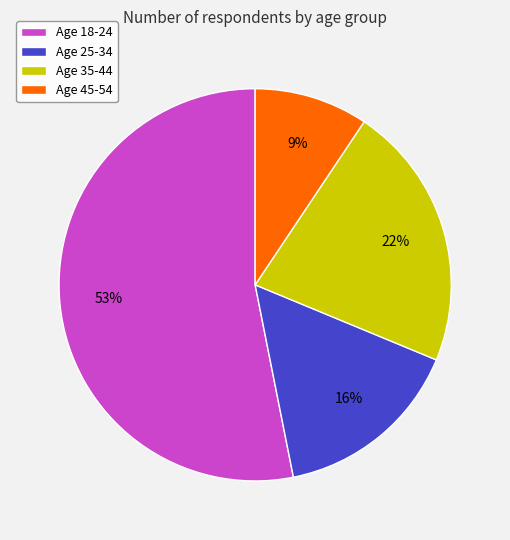

What is the largest slice in the pie chart?

Age 18-24